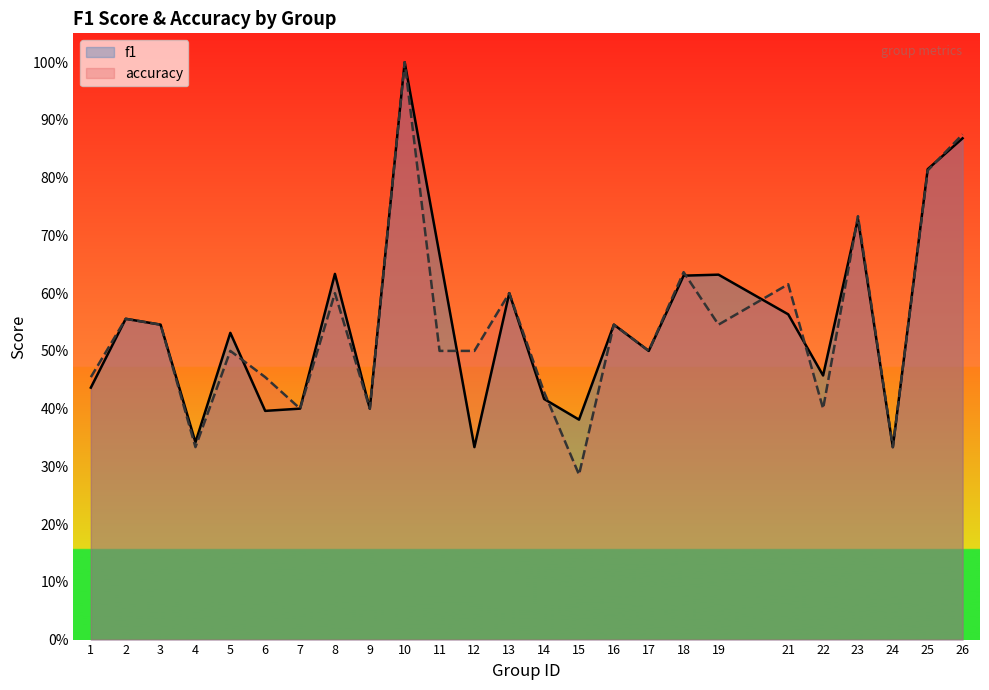

At 26, list the series in order from smallest to largest.

f1, accuracy